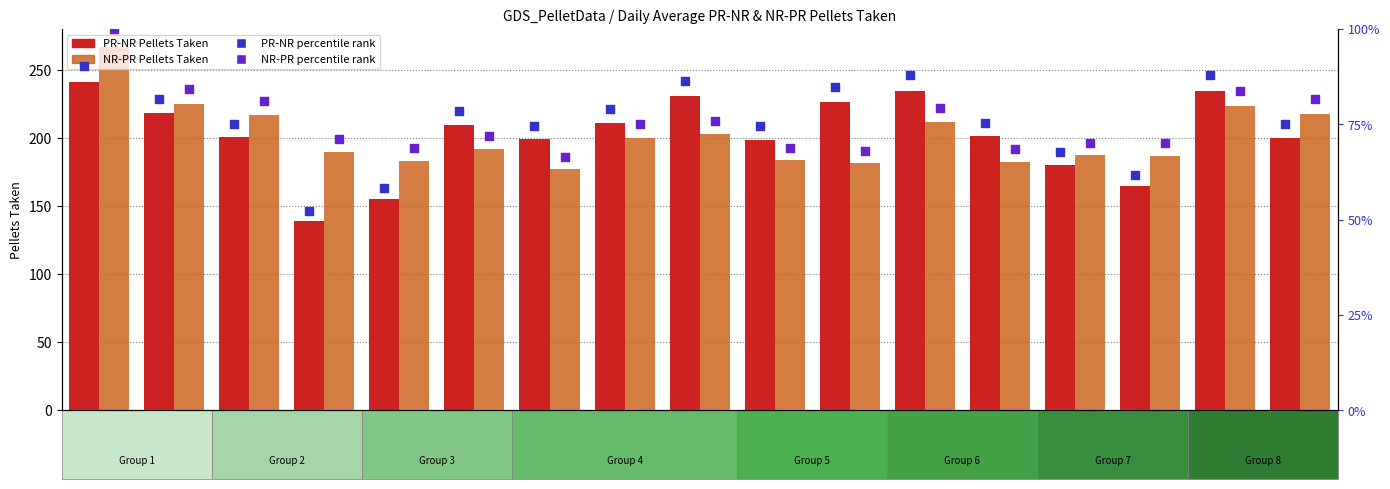

What is the total value across all series at Day 16?

459.8